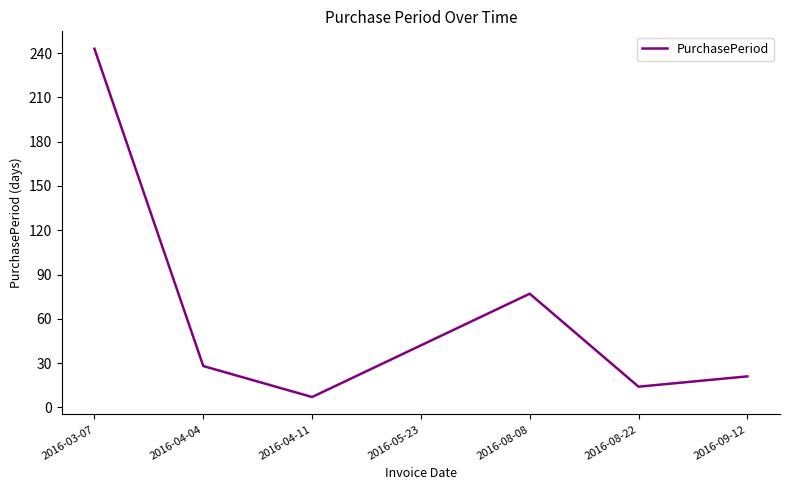

The value at 2016-05-23 is 42. True or false?

True